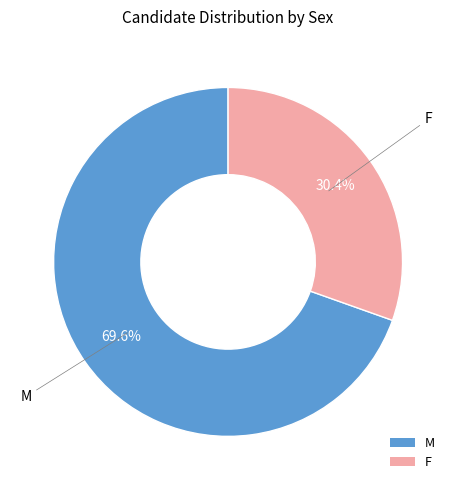

To the nearest percent, what portion does F represent?

30%